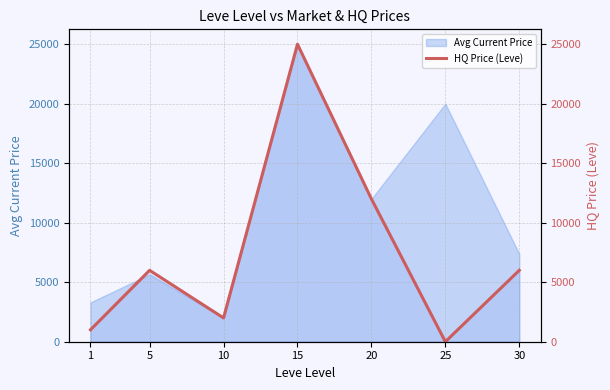

What is the value of the 2nd point from the left?

6000